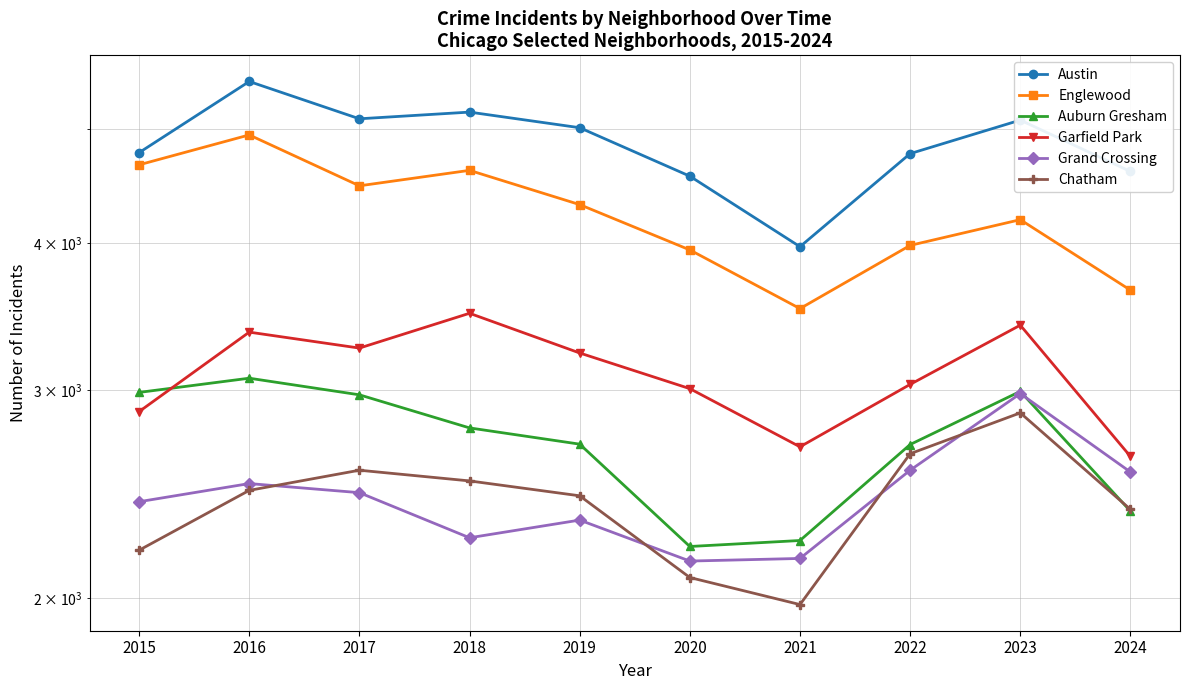

At 2020, list the series in order from largest to smallest.

Austin, Englewood, Garfield Park, Auburn Gresham, Grand Crossing, Chatham